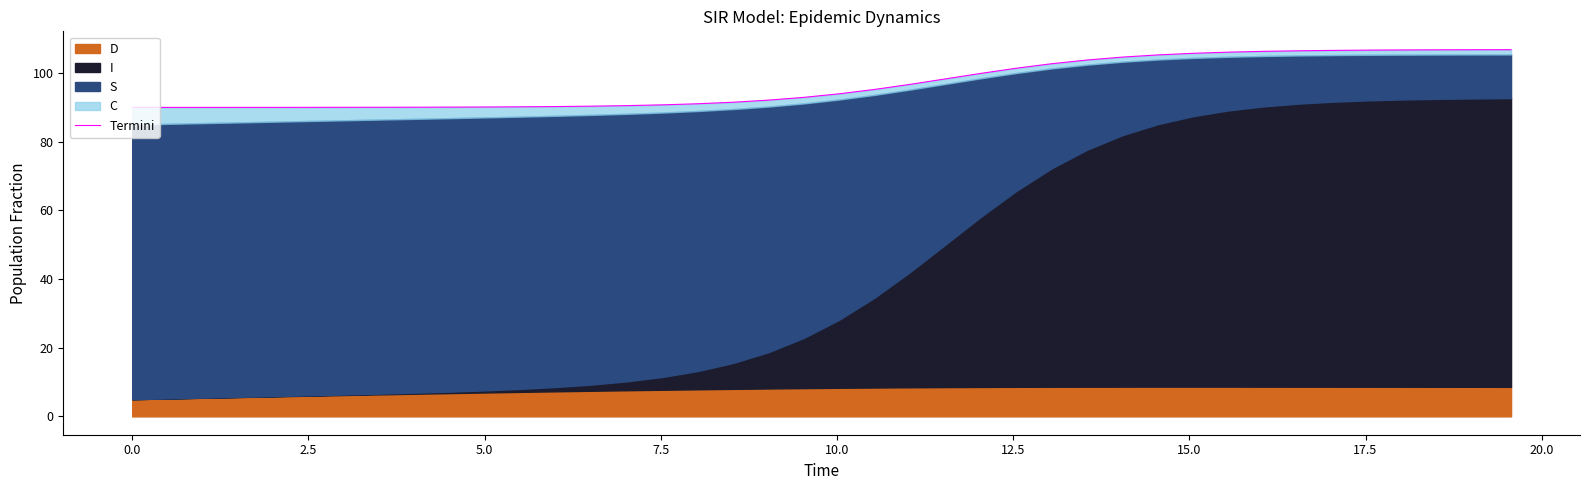

How many data points are less than 93?

20